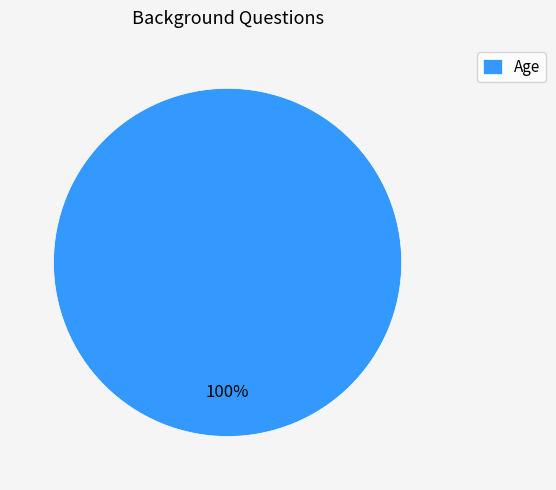

What is the majority slice?

Age